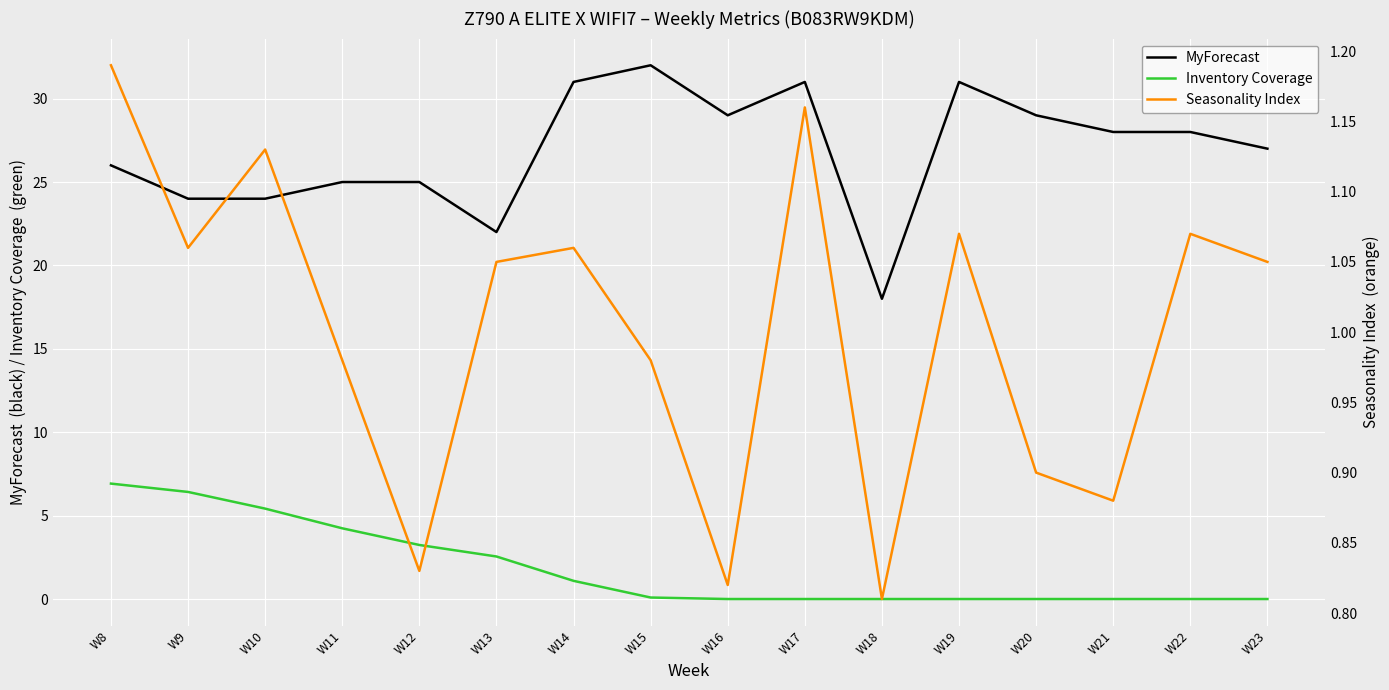

What is the total value across all series at W21?

28.9